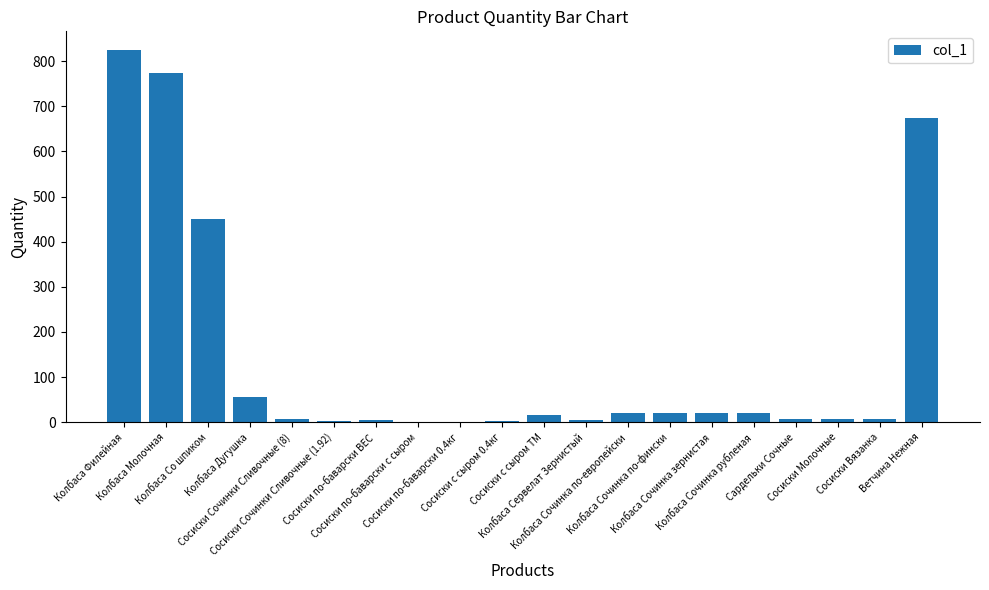

What is the sum of all values?

2921.8